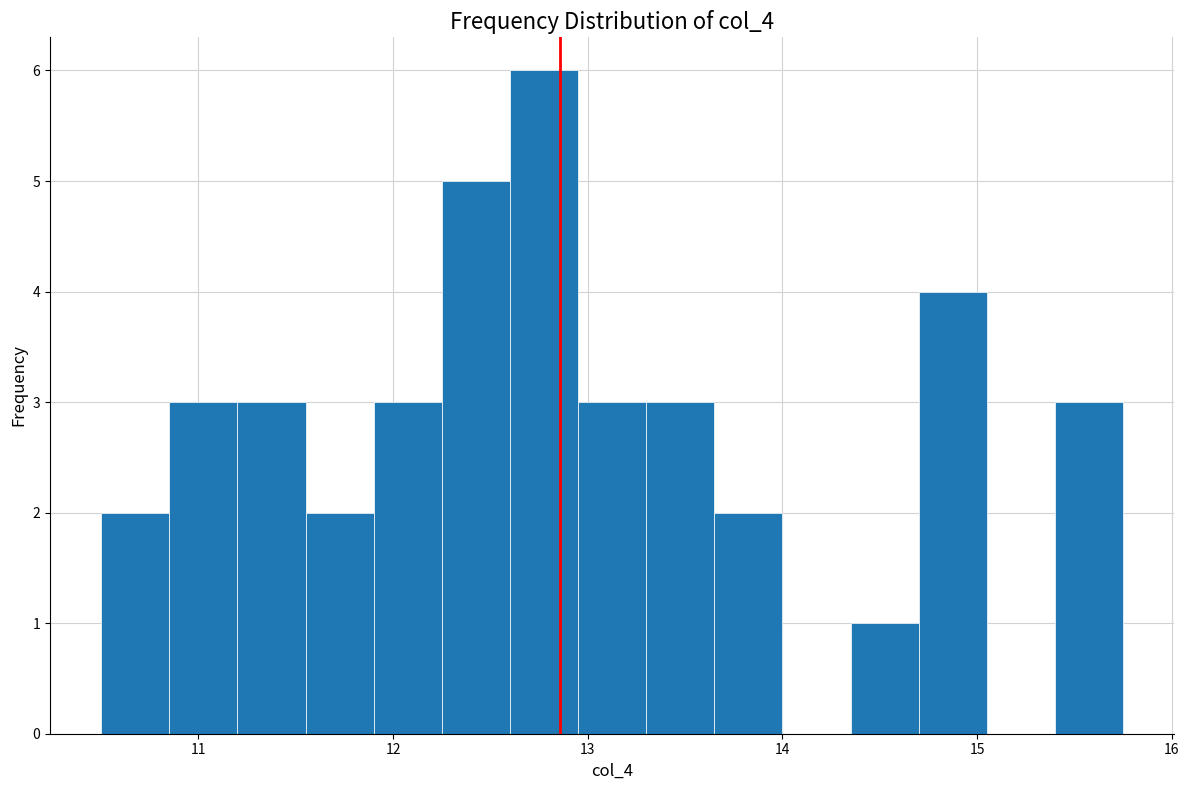

Around what value on the x-axis is the tallest bar? Give the approximate position of its centre, as read against the axis.

12.8